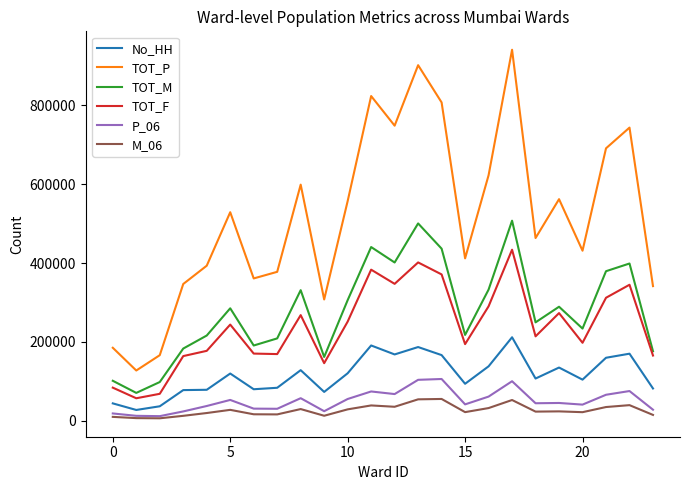

True or false: No_HH and TOT_P cross at least once.

False